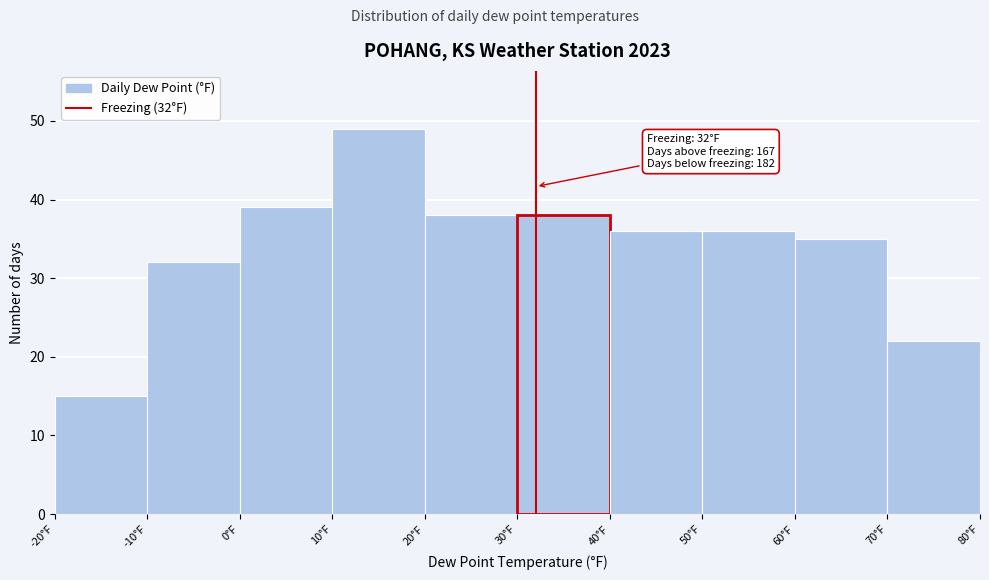

Over which range of the x-axis is the bar tallest?

10 to 20